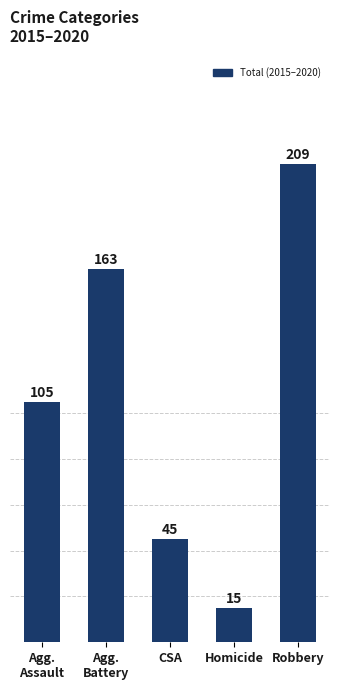

Reading left to right, transcribe all the data shown in this chart.

Agg.
Assault=105	Agg.
Battery=163	CSA=45	Homicide=15	Robbery=209